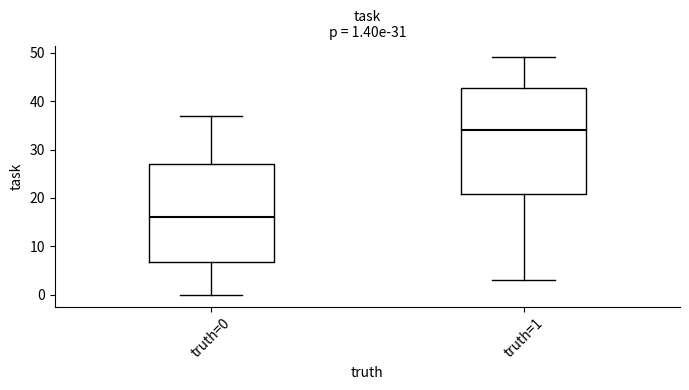

Which box has the highest median line?

truth=1